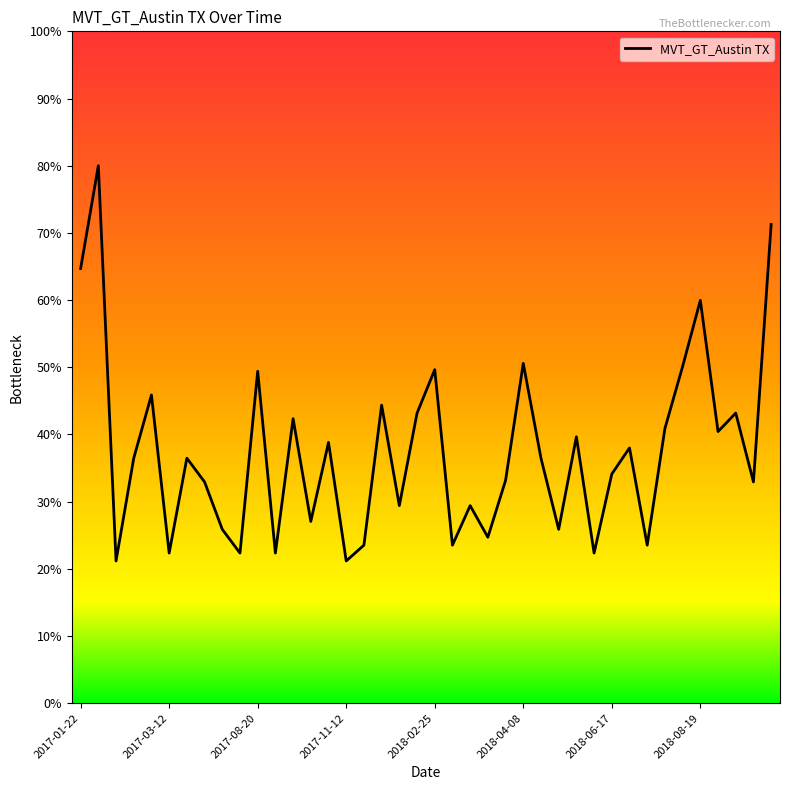

What is the smallest value displayed?

21.2